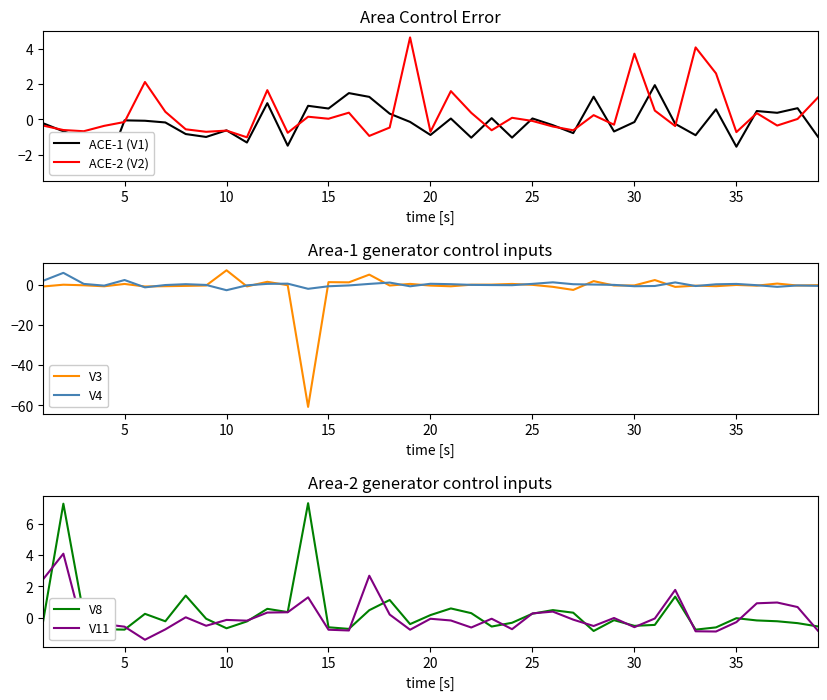

In V8, how many points are higher than both neighbors (excluding endpoints)?

11